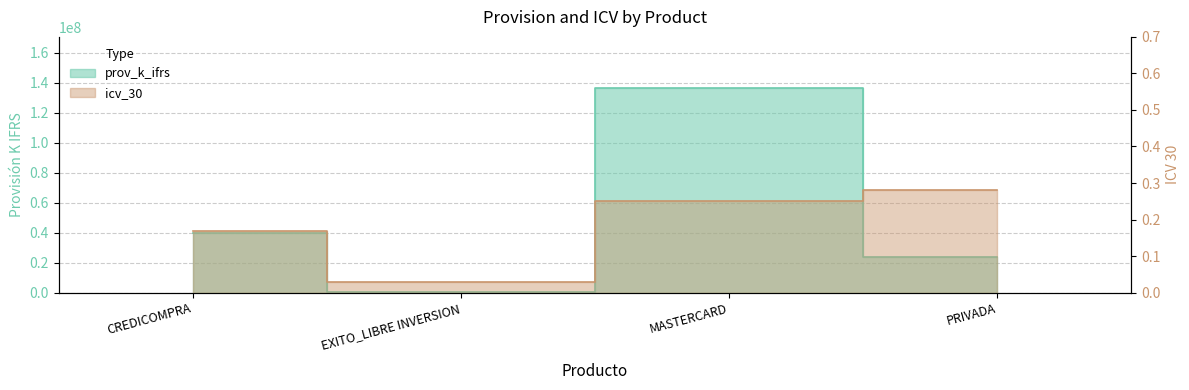

What is the difference between the maximum and second lowest values in the icv_30 series?

0.1